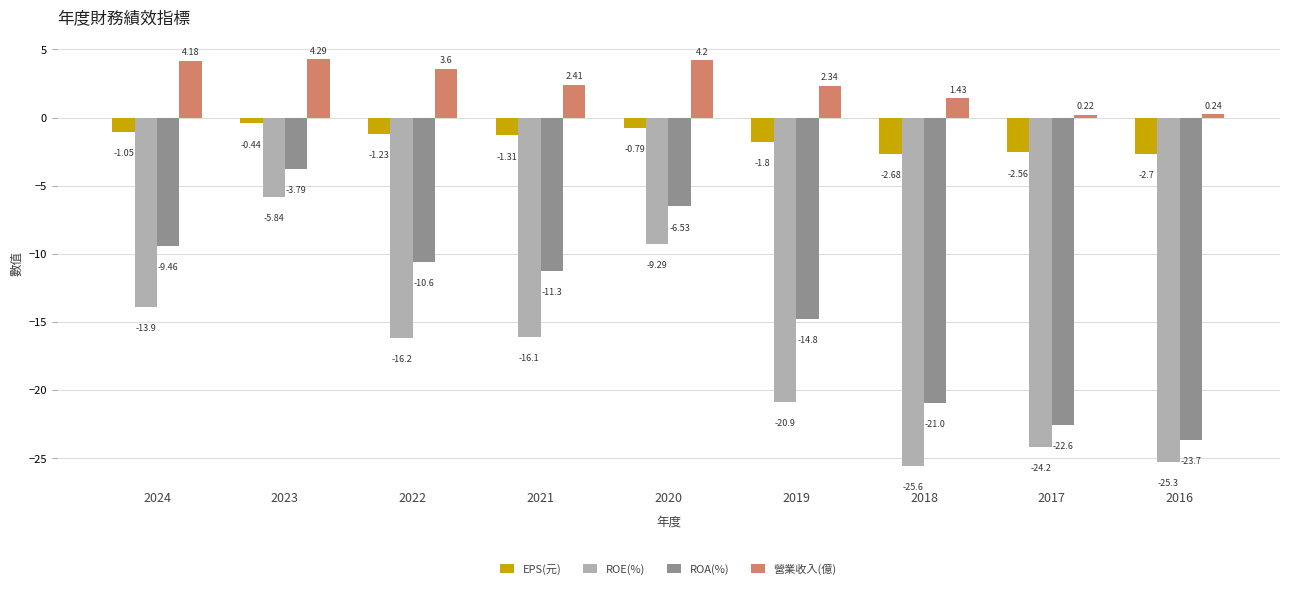

The value of ROA(%) at 2016 is -23.7. True or false?

True